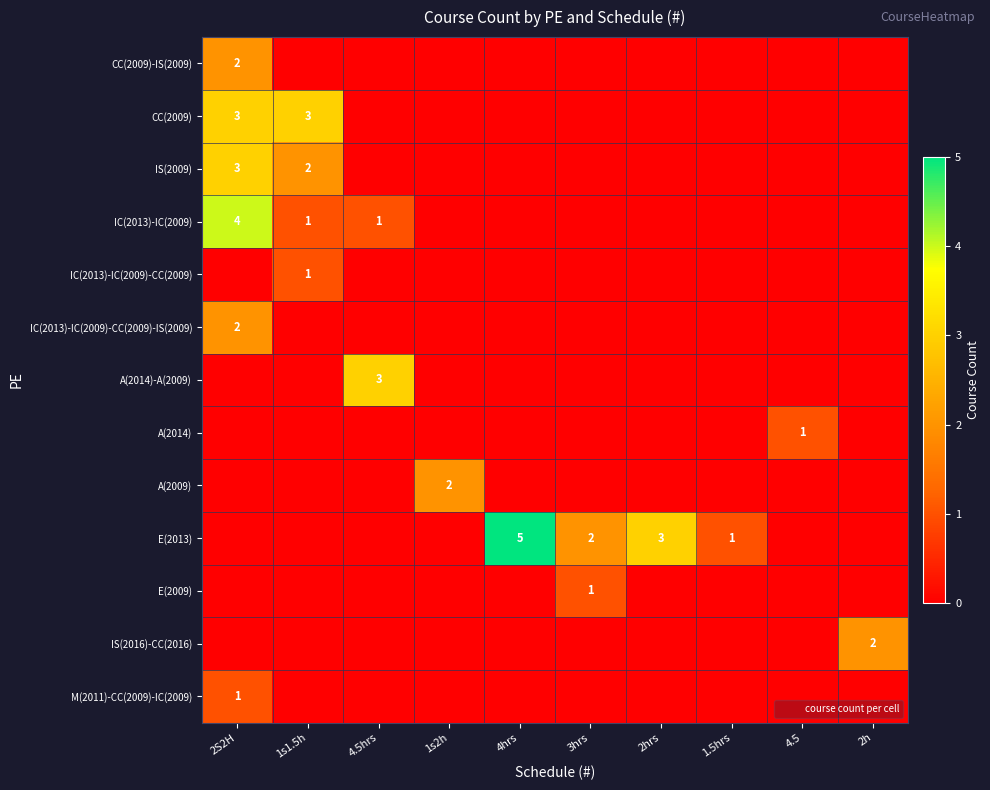

Which series has the widest spread of values?

E(2013)